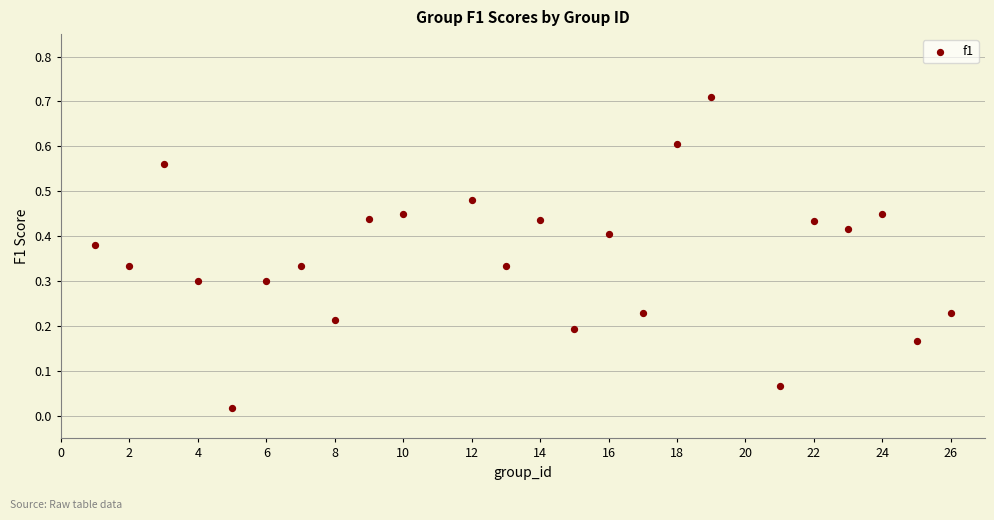

What is the range of X values (max minus min)?

25.0